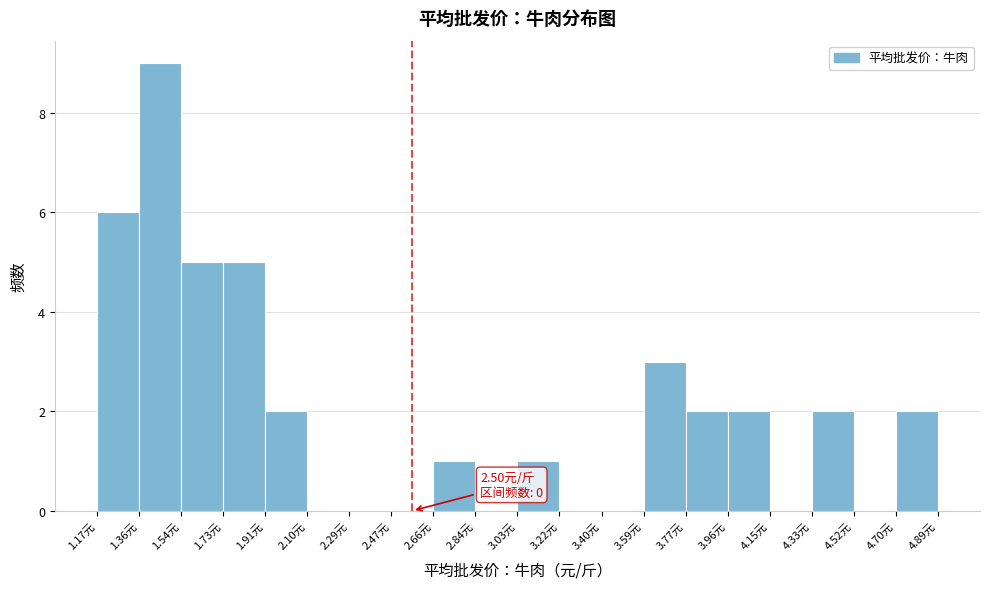

Over which range of the x-axis is the bar tallest?

1.356 to 1.542